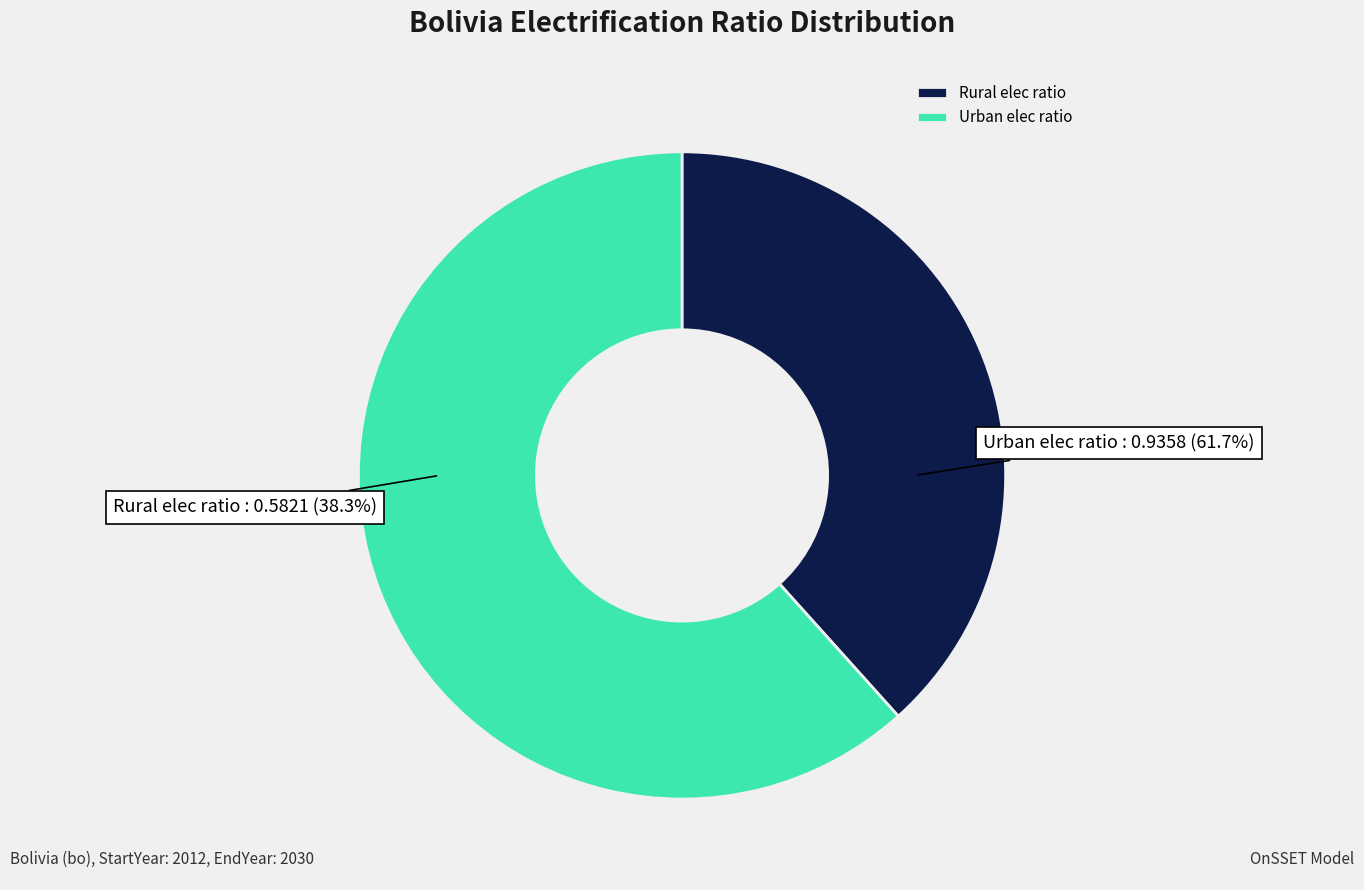

To the nearest percent, what is the difference between the largest and smallest slice percentages?

23%